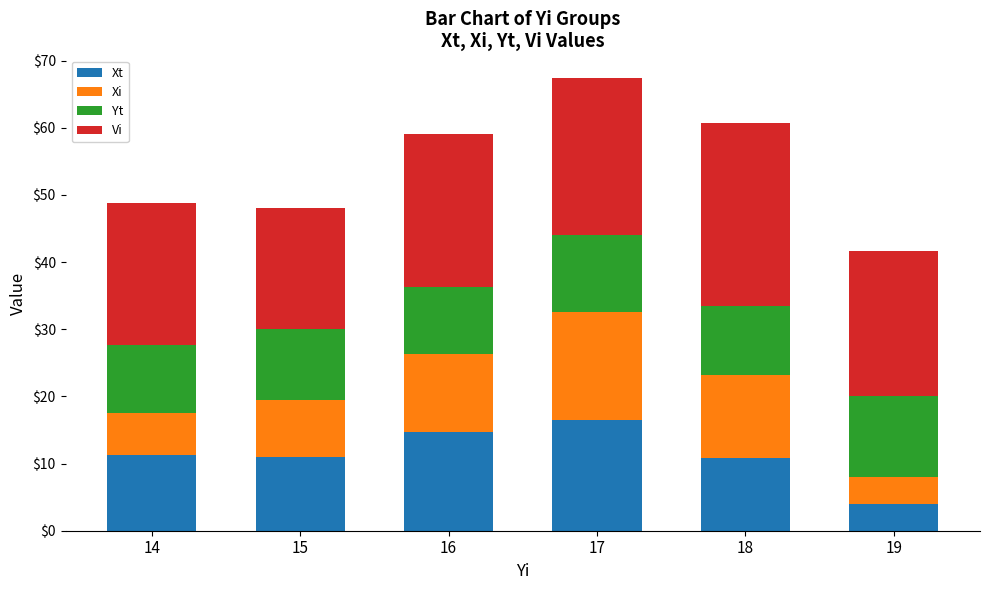

What is the total value across all series at 14?

48.8